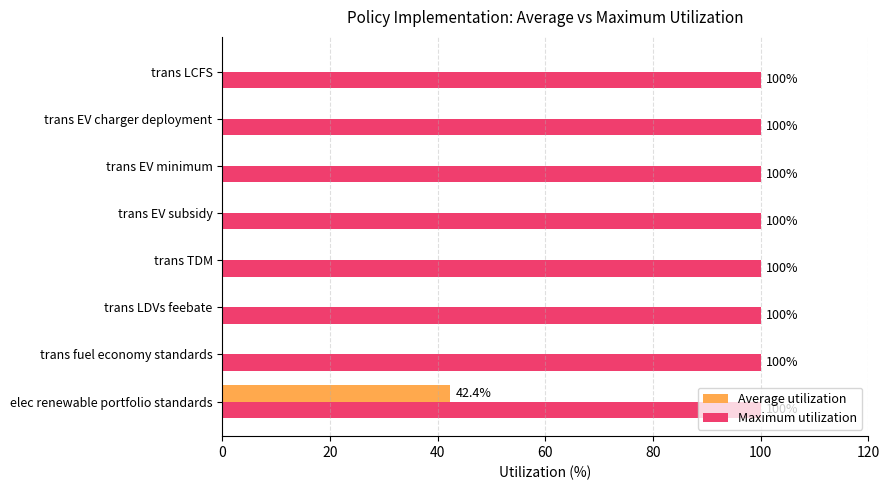

Which series has the largest total across all categories?

Maximum utilization